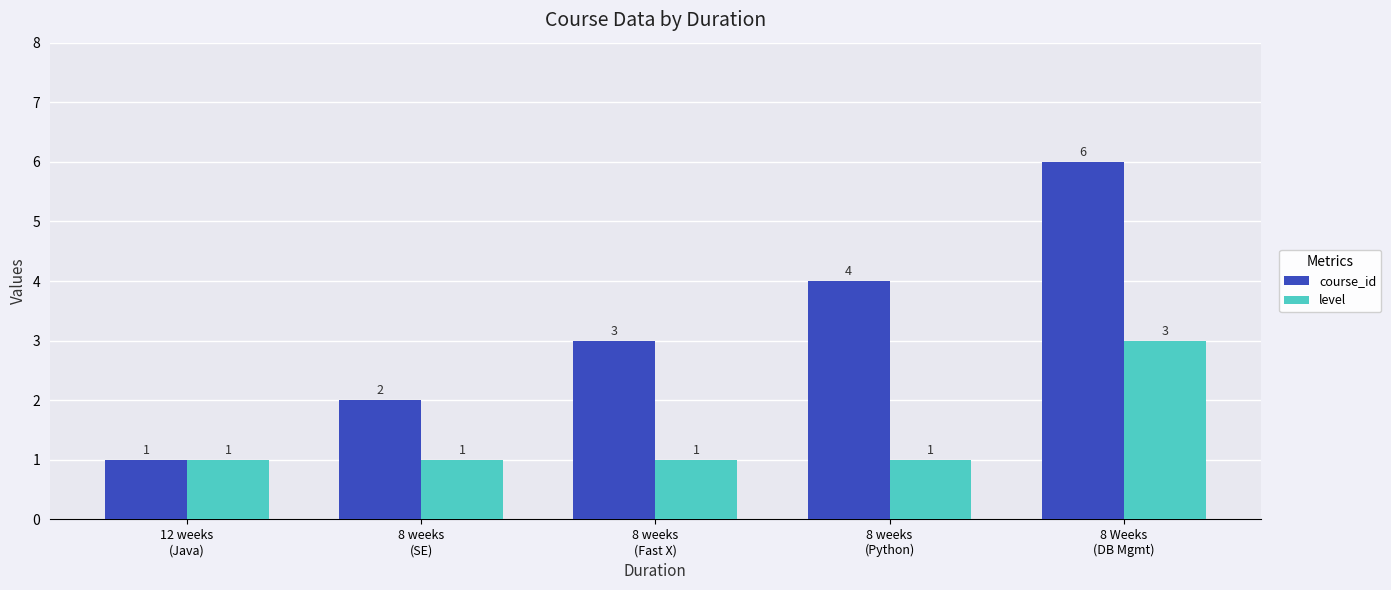

What is the value of the course_id bar at the 4th from the left?

4